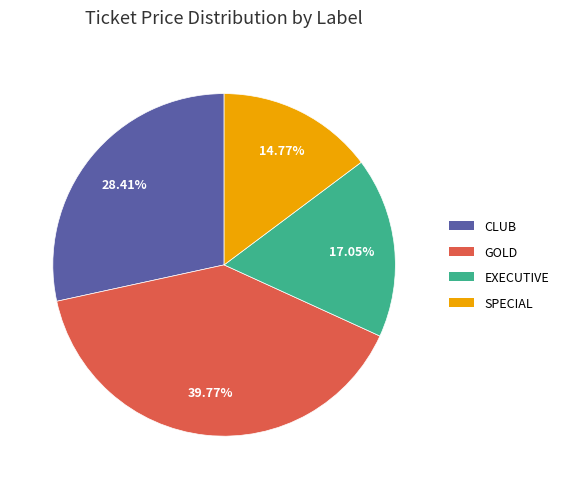

Does GOLD account for over 50% of the chart?

No